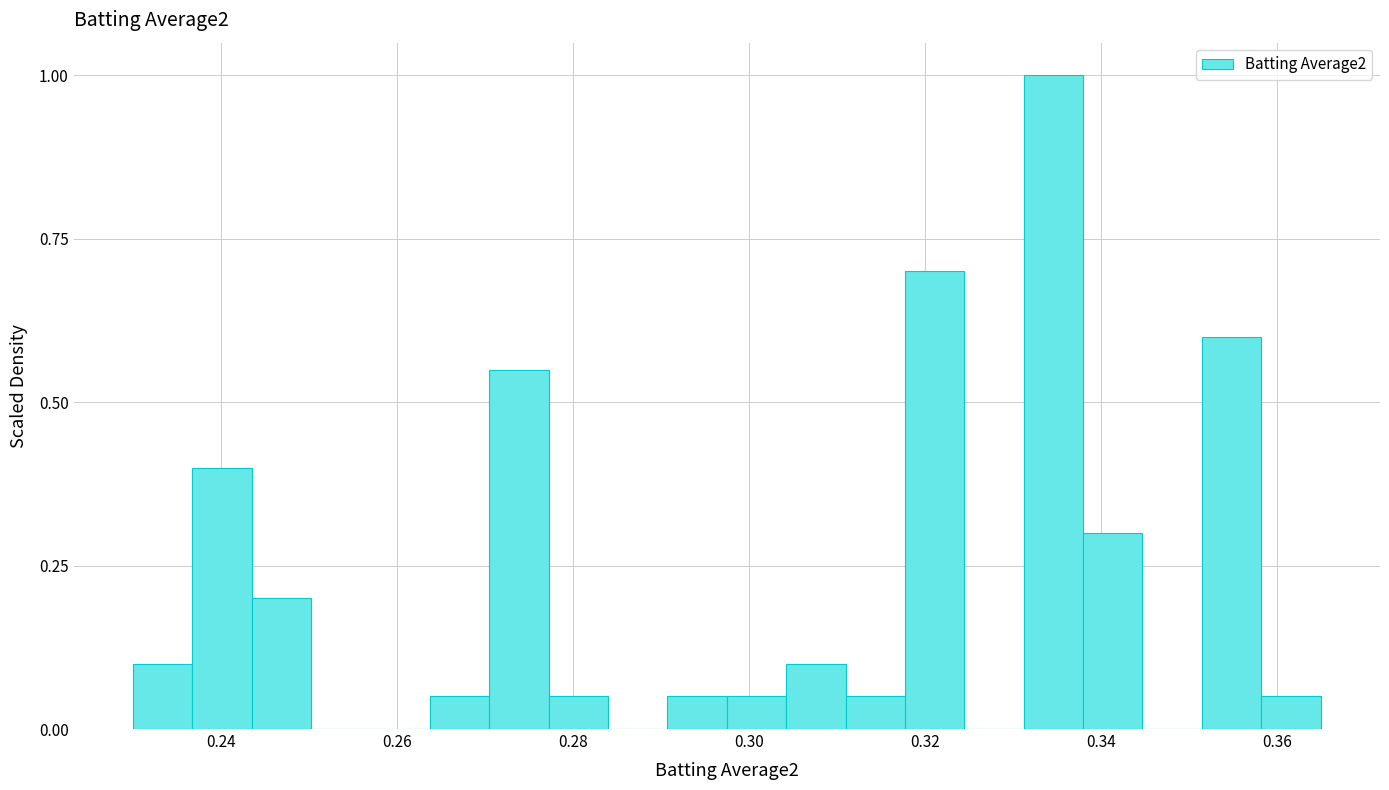

Around what value on the x-axis is the tallest bar? Give the approximate position of its centre, as read against the axis.

0.334